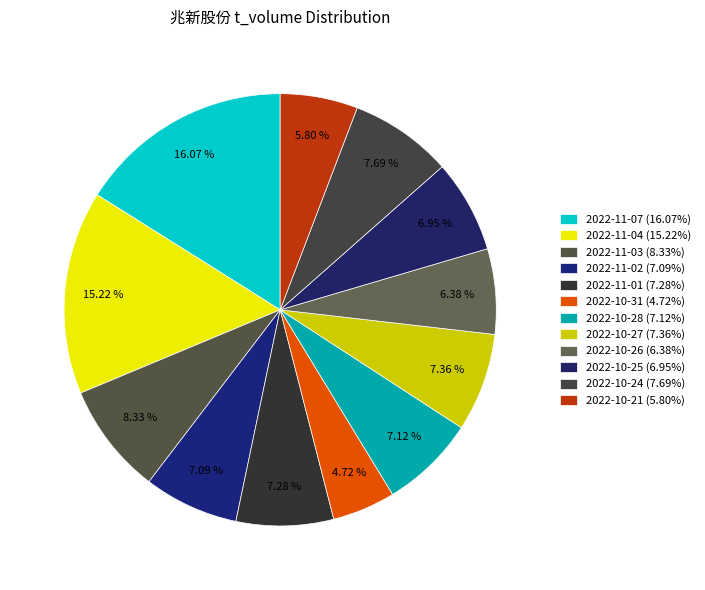

Combined, do 2022-11-04 and 2022-11-02 account for over 50%?

No